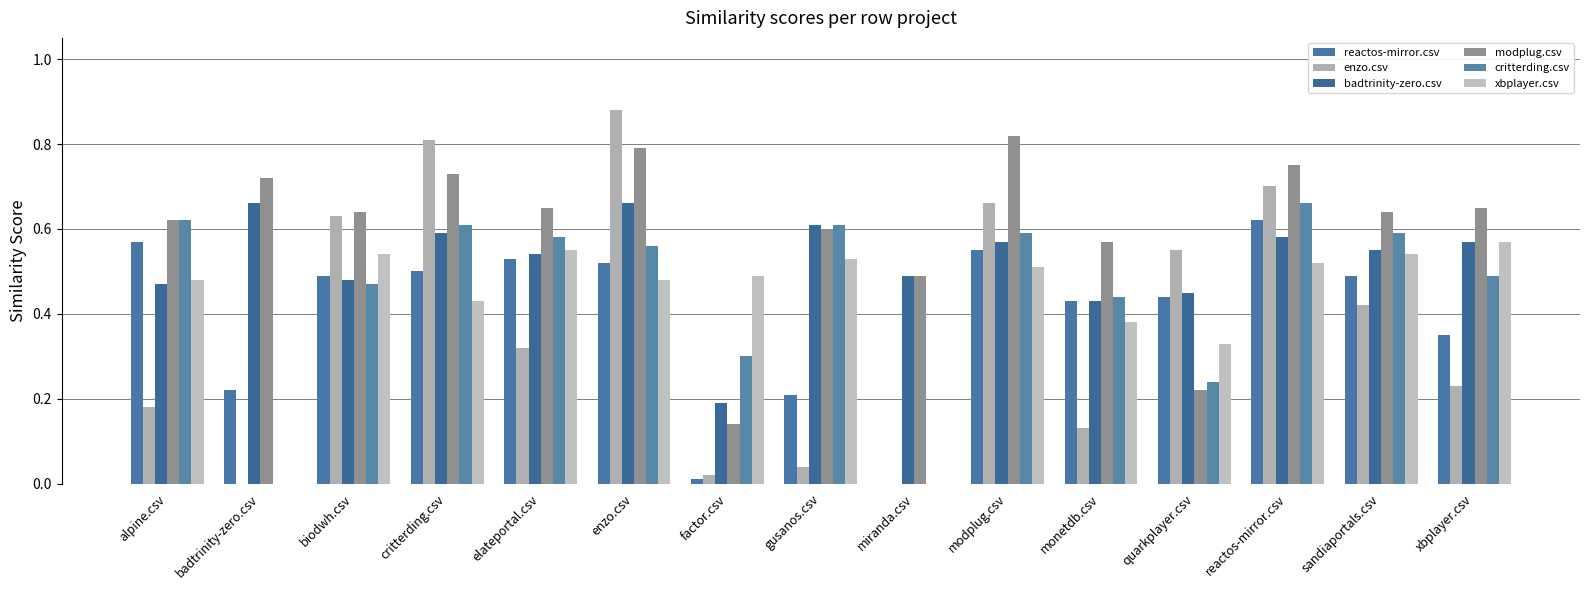

What is the difference between the highest and lowest values at reactos-mirror.csv?

0.2